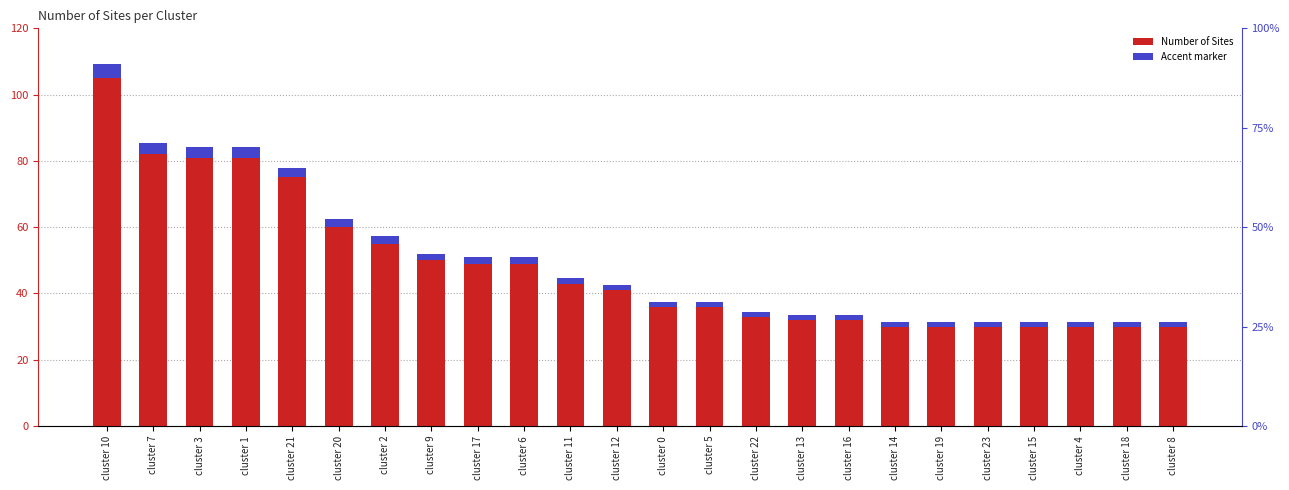

The value at cluster 10 is 69. True or false?

False